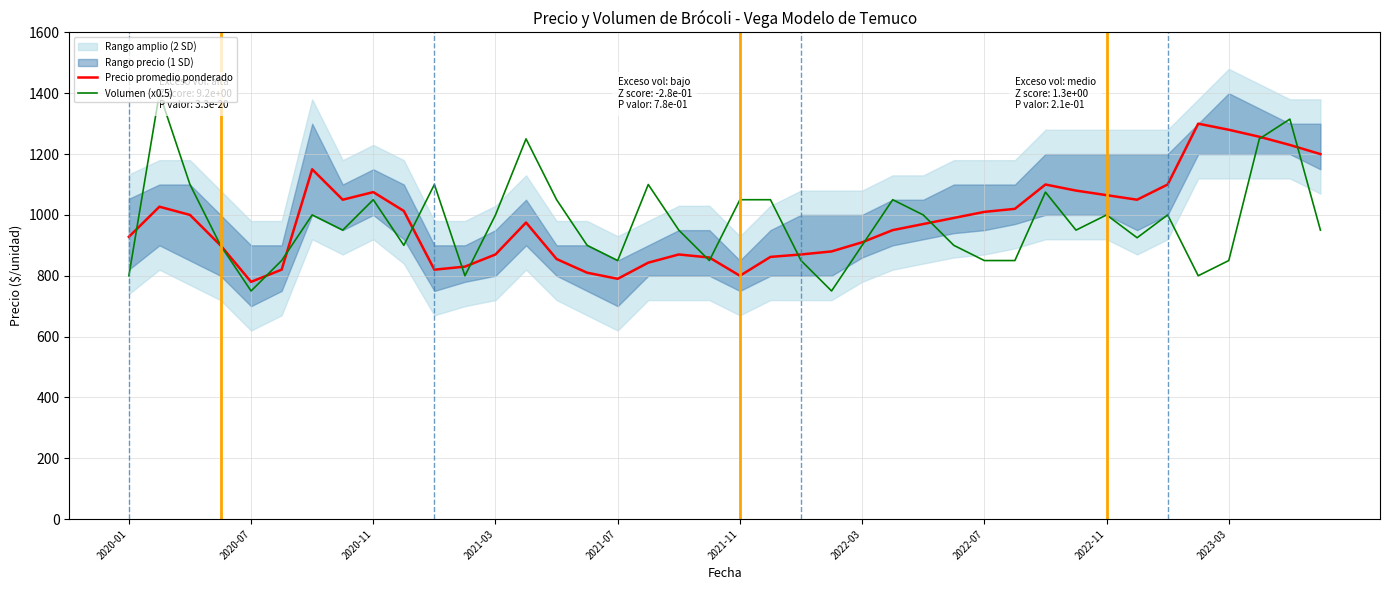

At how many categories does at least one series exceed 1200?

6